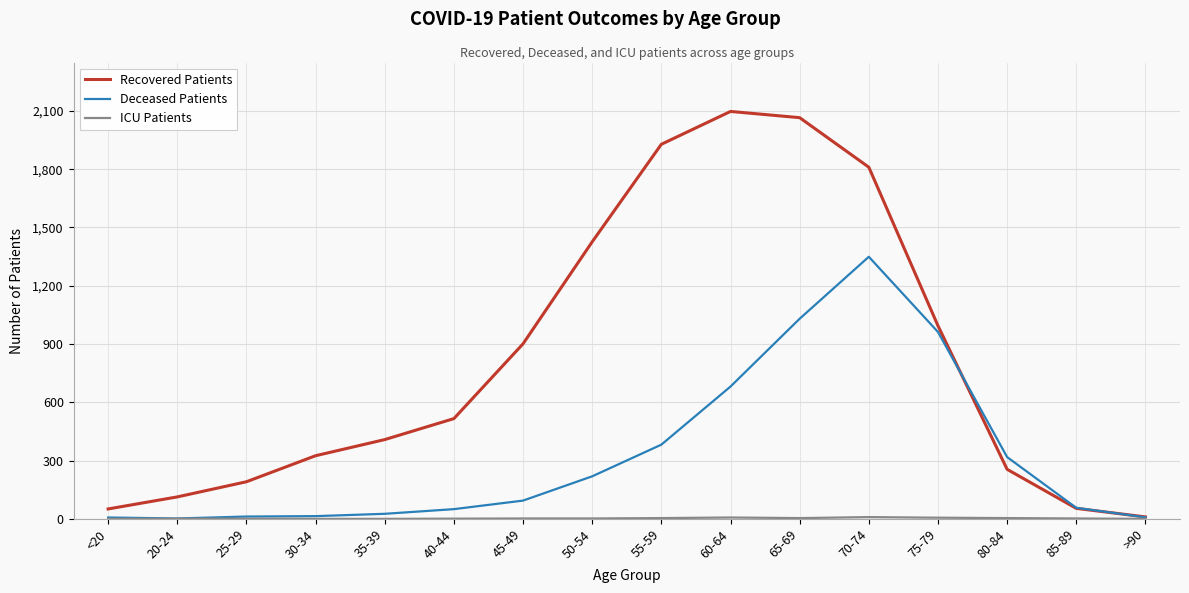

What is the difference between the maximum and minimum values in the Recovered Patients series?

2087